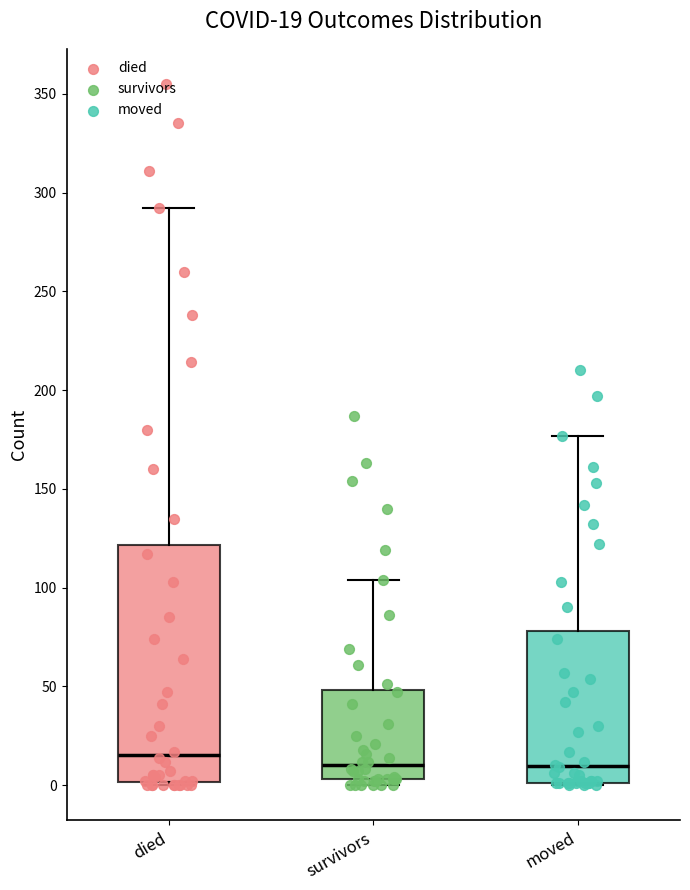

Which box has the highest median line?

died